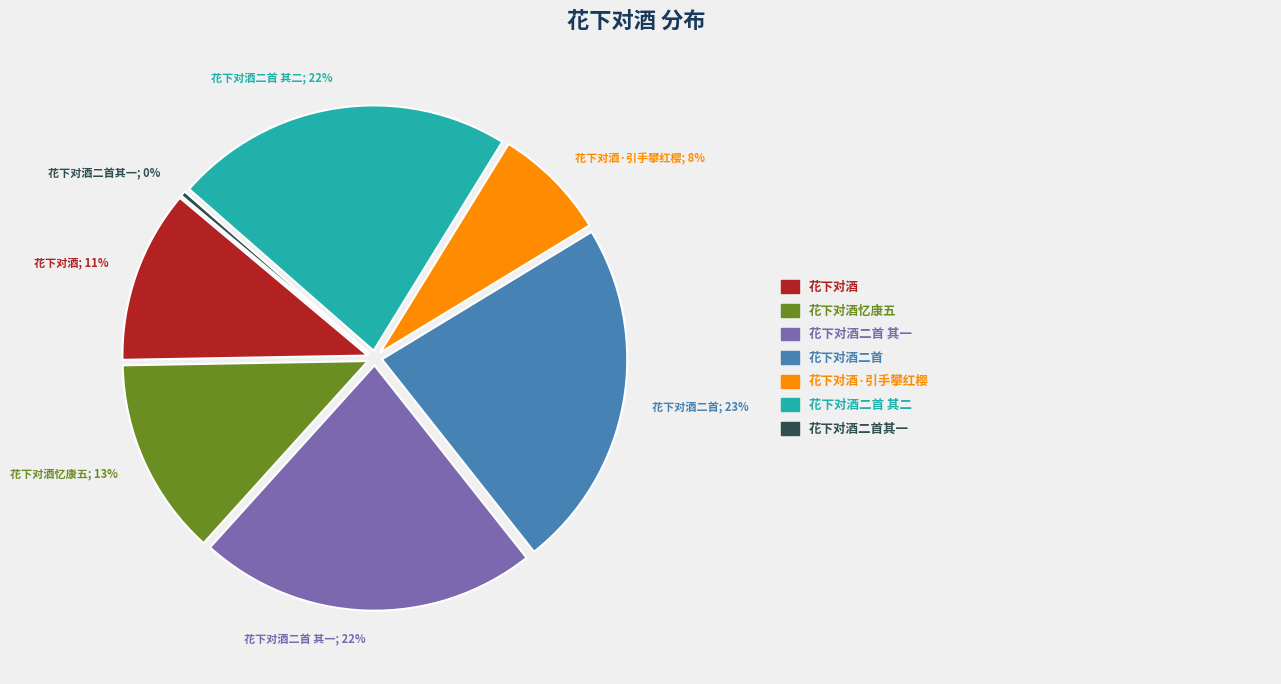

Is there a majority slice in this chart?

No